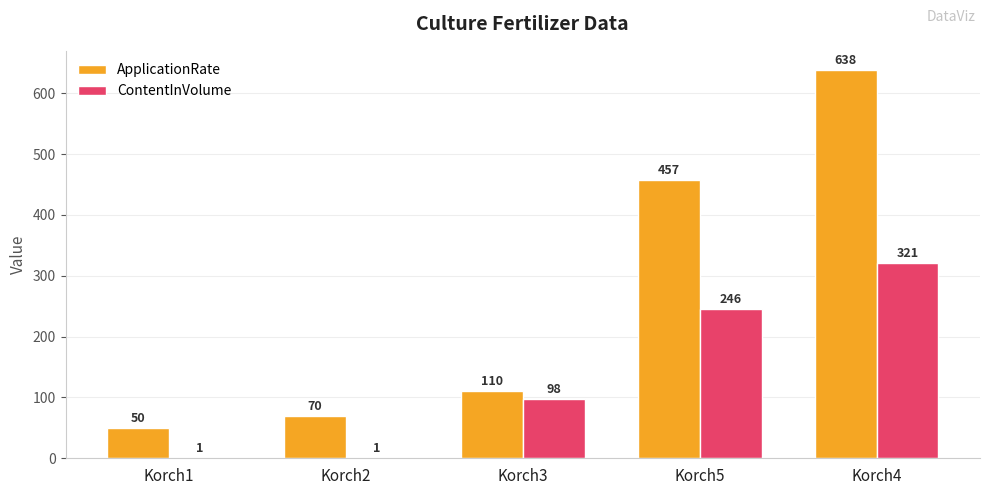

Which series has the largest range (max minus min)?

ApplicationRate